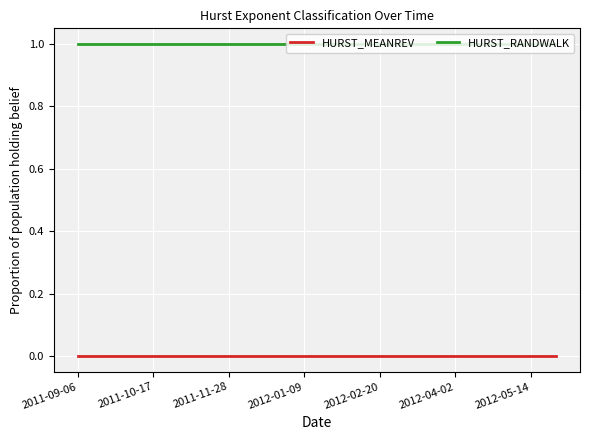

Rank the series by their maximum value, from lowest to highest.

HURST_MEANREV, HURST_RANDWALK